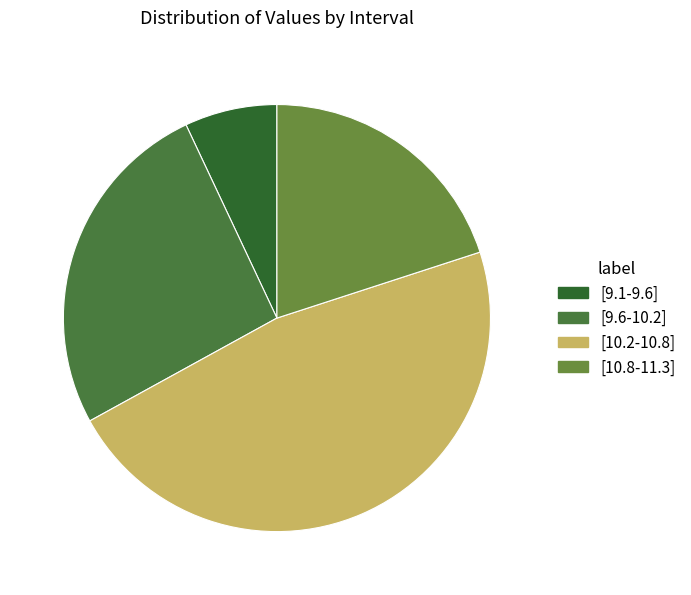

To the nearest percent, what is the combined percentage of [10.2-10.8] and [9.1-9.6]?

54%